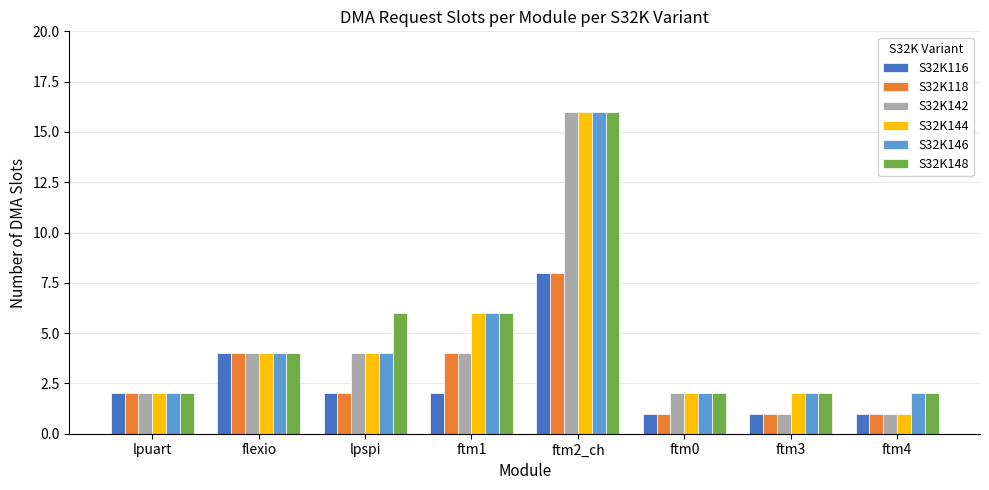

What is the maximum value for S32K146?

16